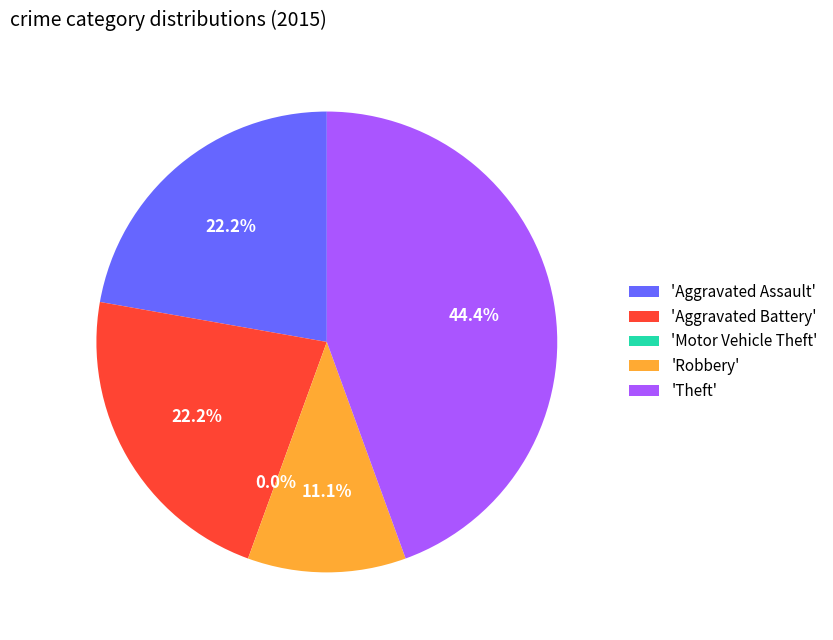

Count the number of slices in the pie.

5